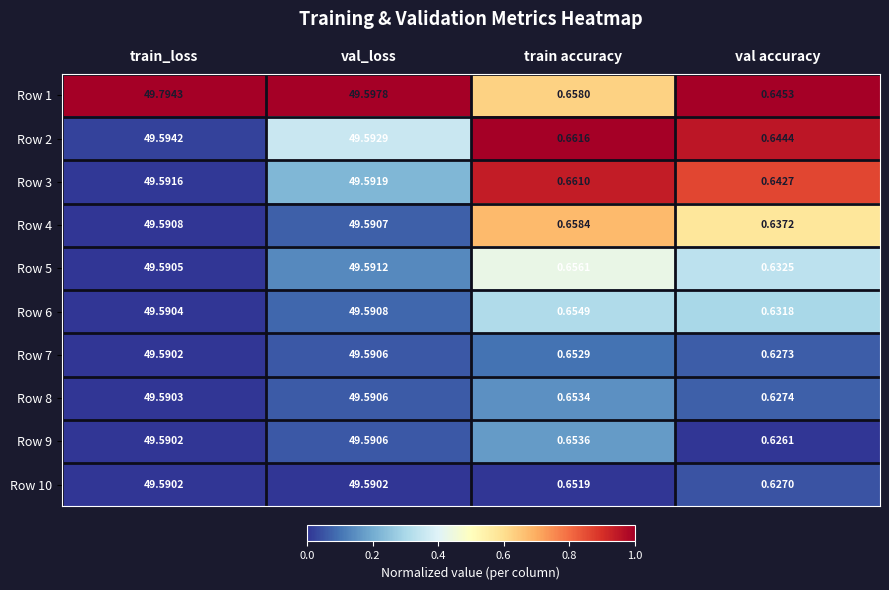

What is the difference between the highest and lowest values at val accuracy?

0.0